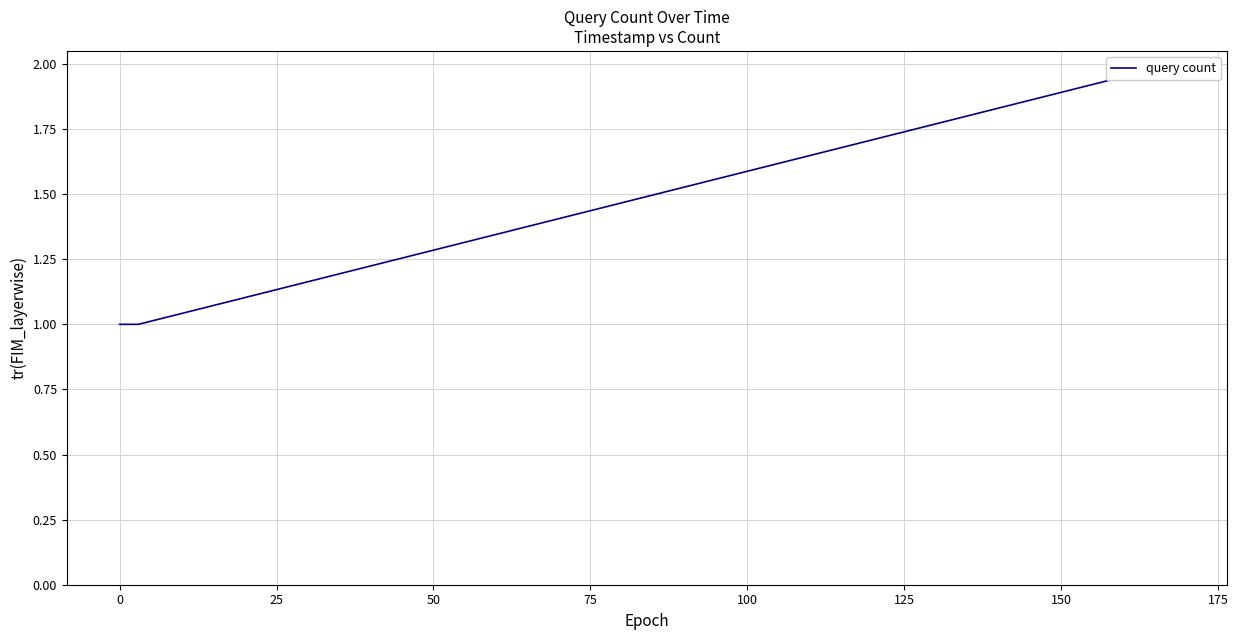

Reading left to right, transcribe all the data shown in this chart.

1	1	2